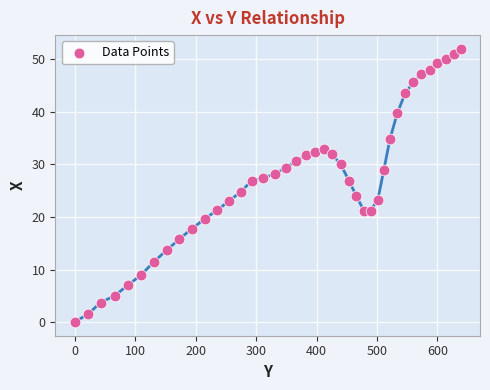

What is the range of Y values (max minus min)?

52.0